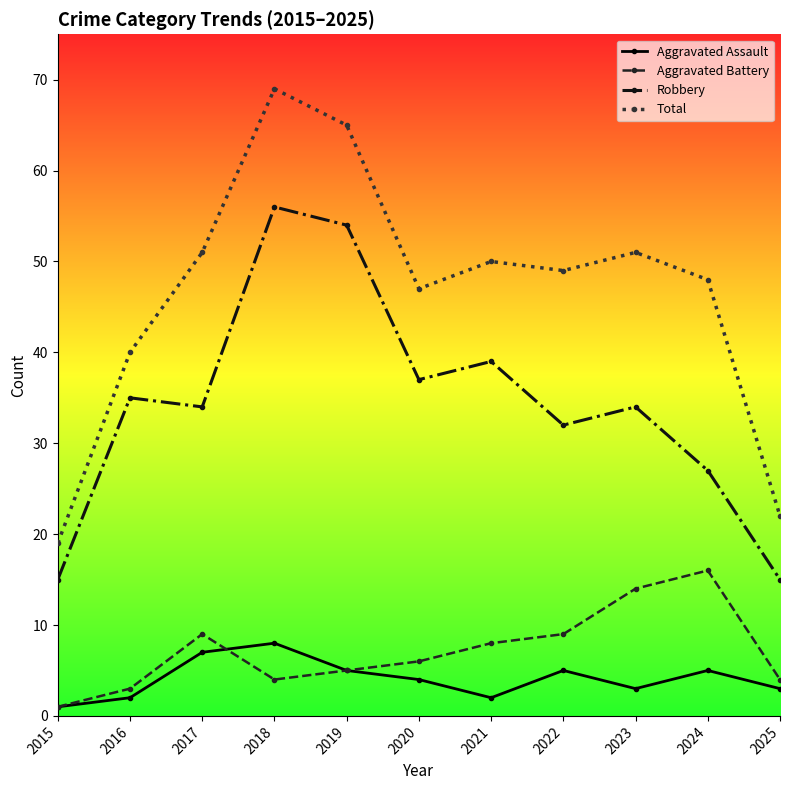

Where does the Robbery series first go above 34?

2016